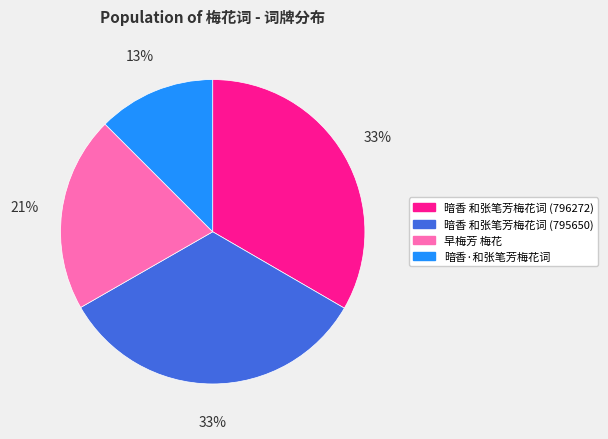

To the nearest percent, what is the average slice percentage?

25%